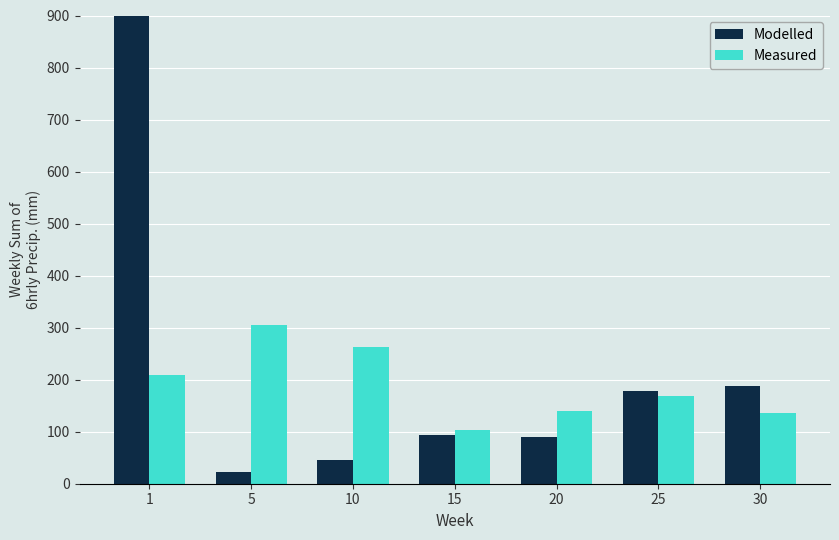

Which series has the largest total across all categories?

Modelled